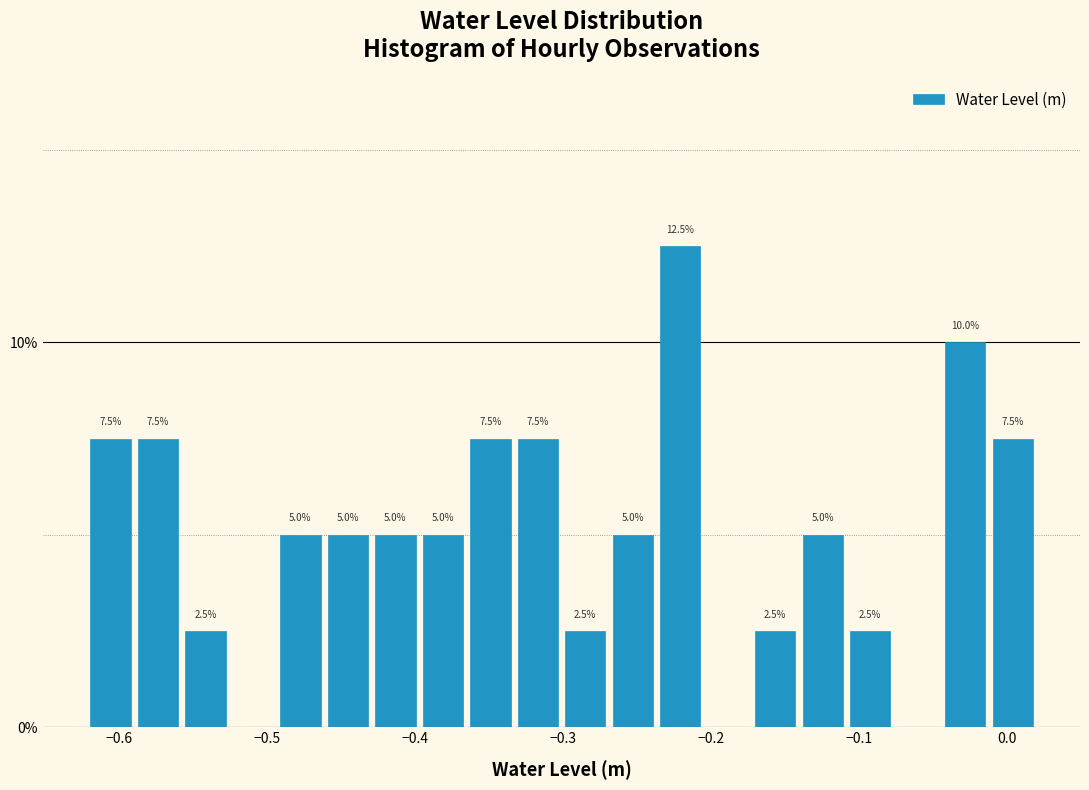

Around what value on the x-axis is the tallest bar? Give the approximate position of its centre, as read against the axis.

-0.22